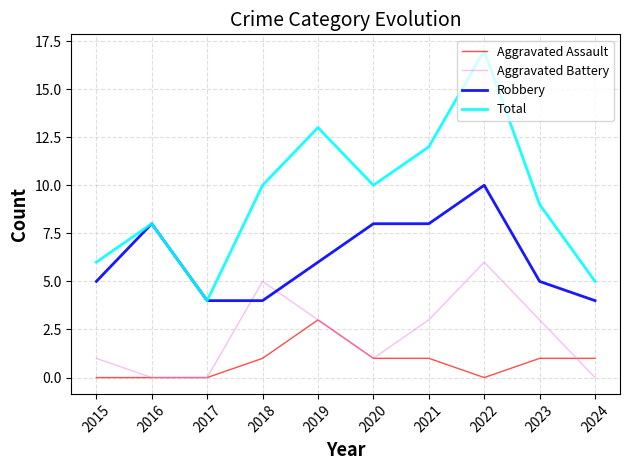

How many interior local valleys does the Total series have?

2